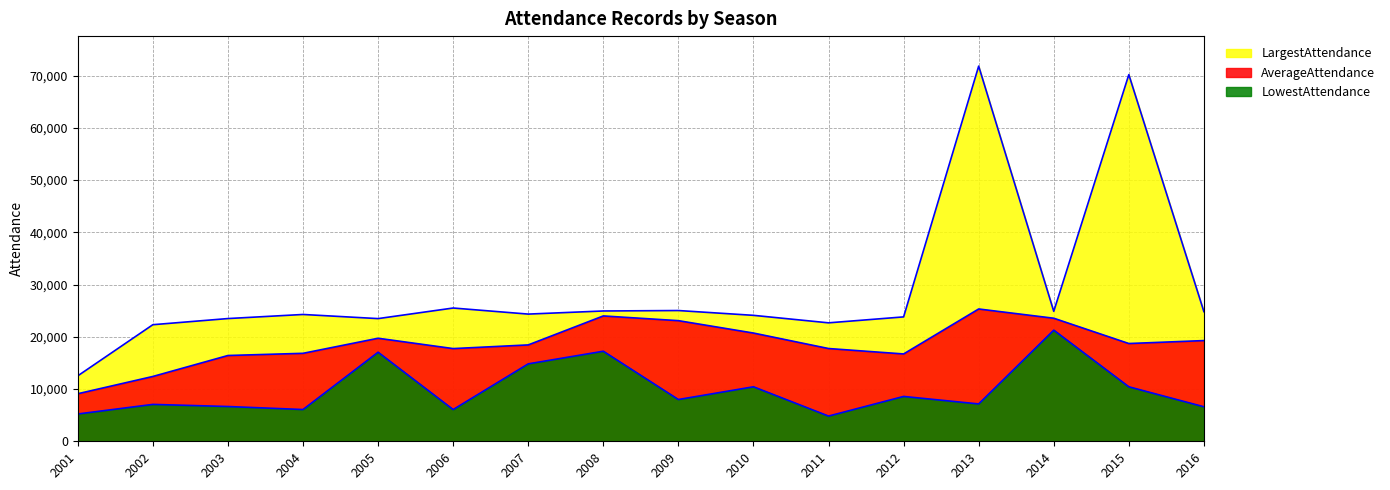

What are all the series names shown in the legend?

LargestAttendance, AverageAttendance, LowestAttendance